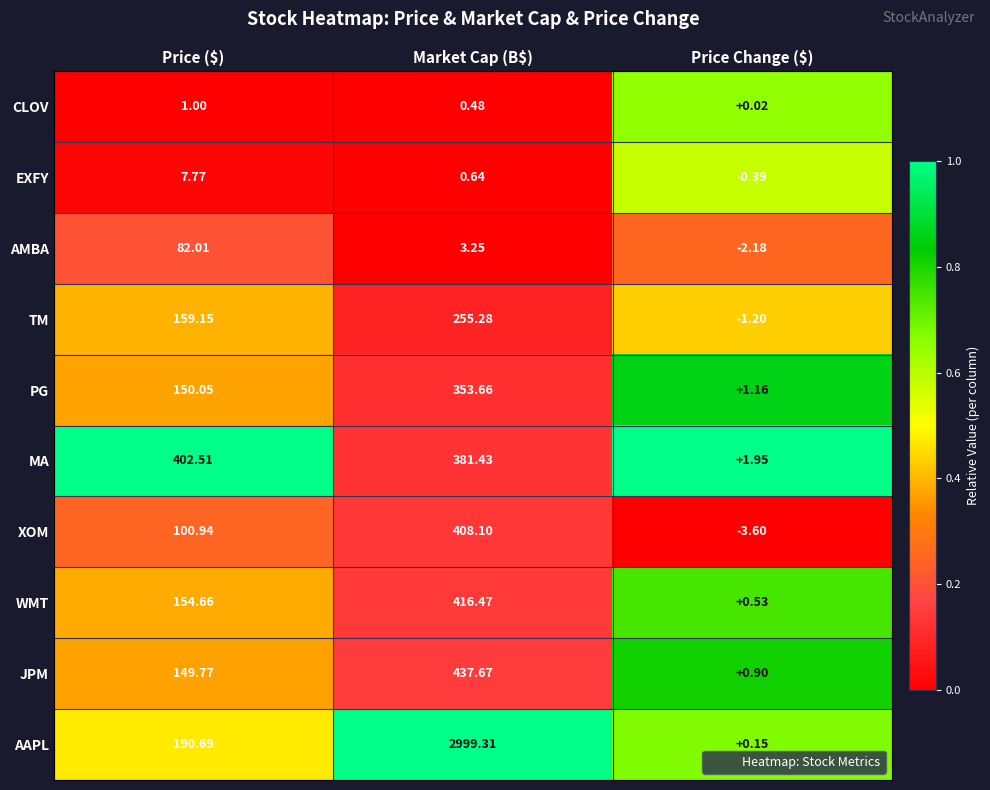

Which series has the largest range (max minus min)?

AAPL